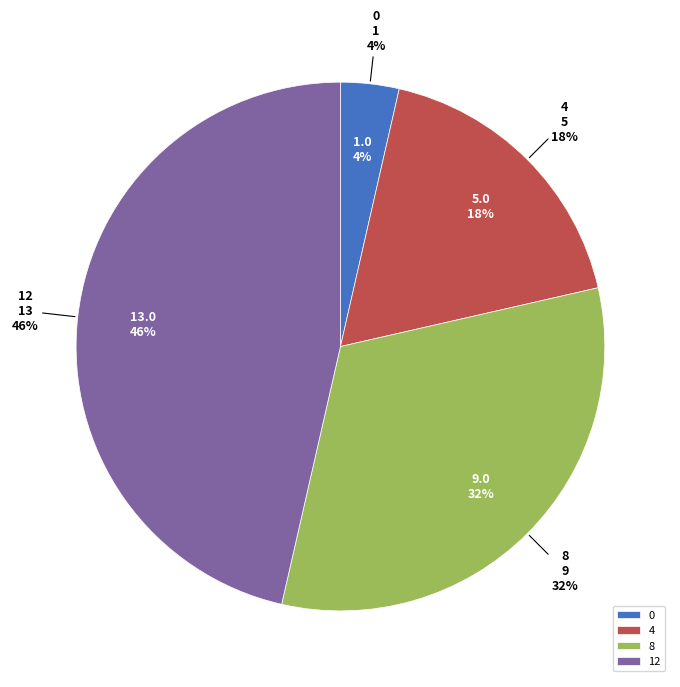

Which slice is the largest?

12